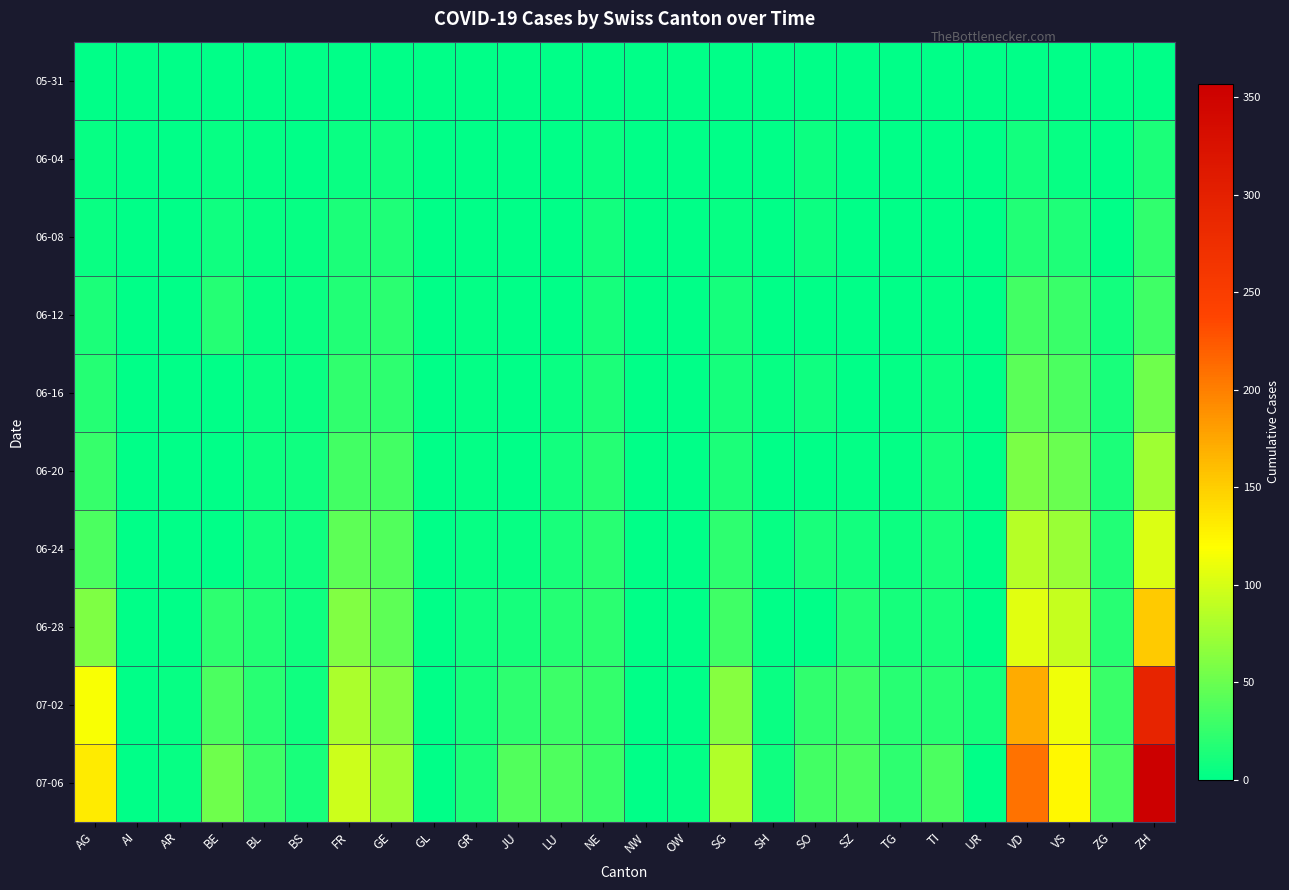

At how many categories does at least one series exceed 134?

2